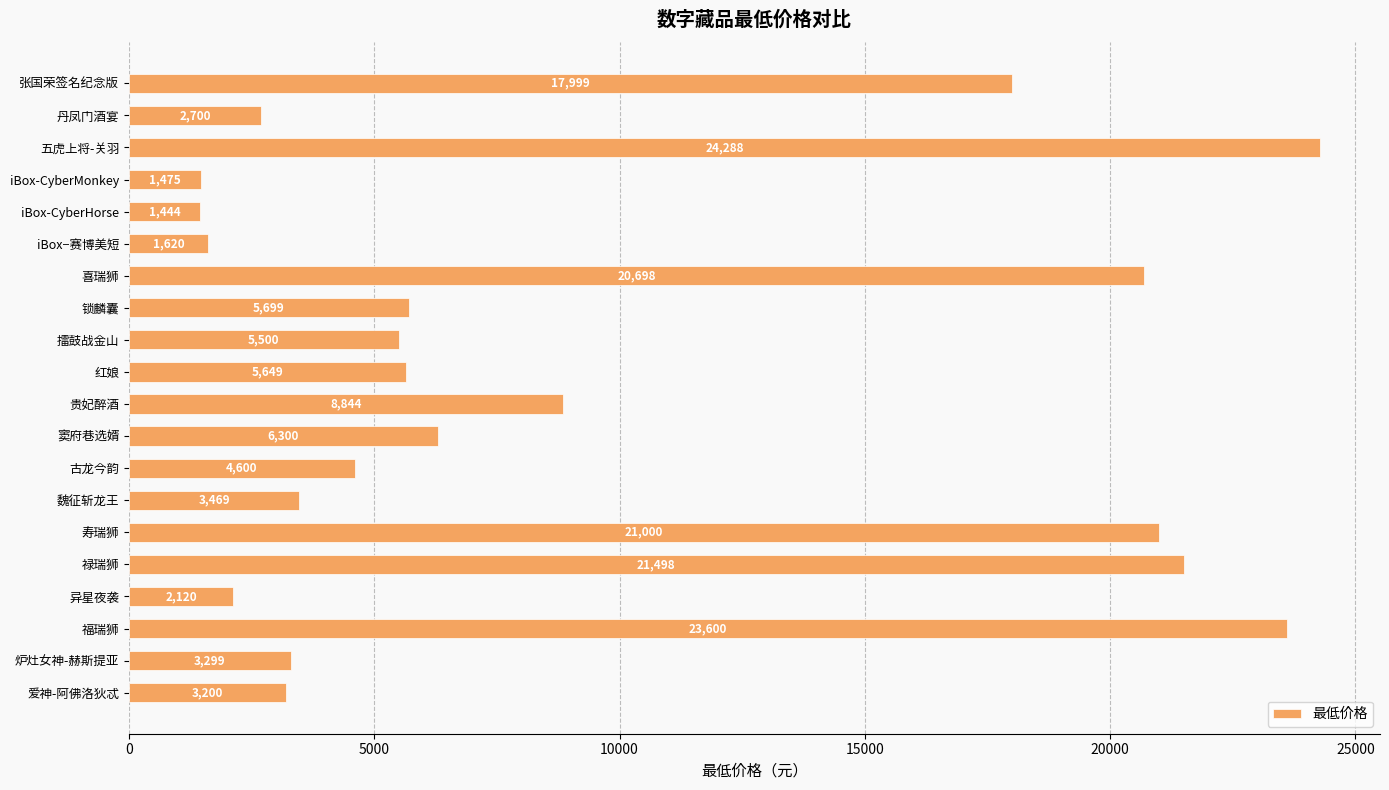

What is the change in value from 贵妃醉酒 to 魏征斩龙王?

-5375.0